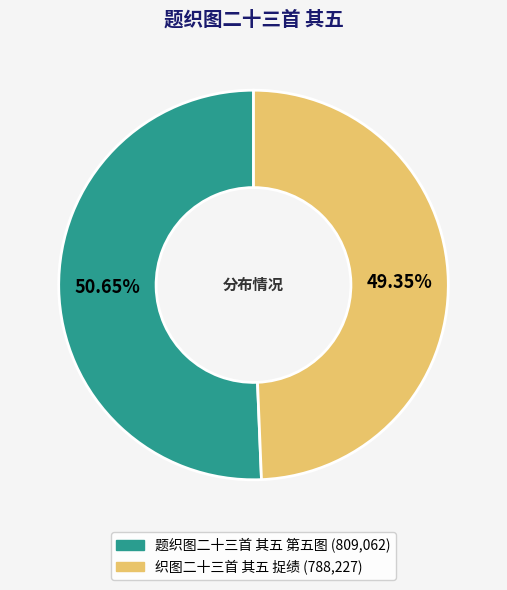

Between 题织图二十三首 其五 第五图 and 织图二十三首 其五 捉绩, which is larger?

题织图二十三首 其五 第五图